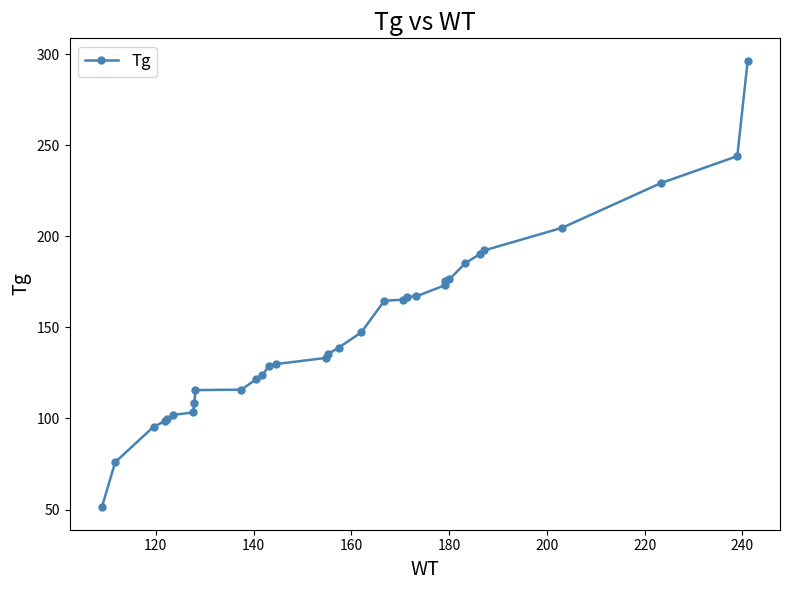

What is the difference between the second highest and minimum values?

192.8